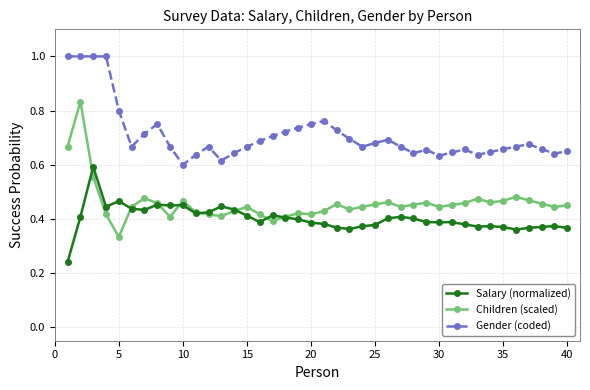

Rank the series by their maximum value, from highest to lowest.

Gender (coded), Children (scaled), Salary (normalized)